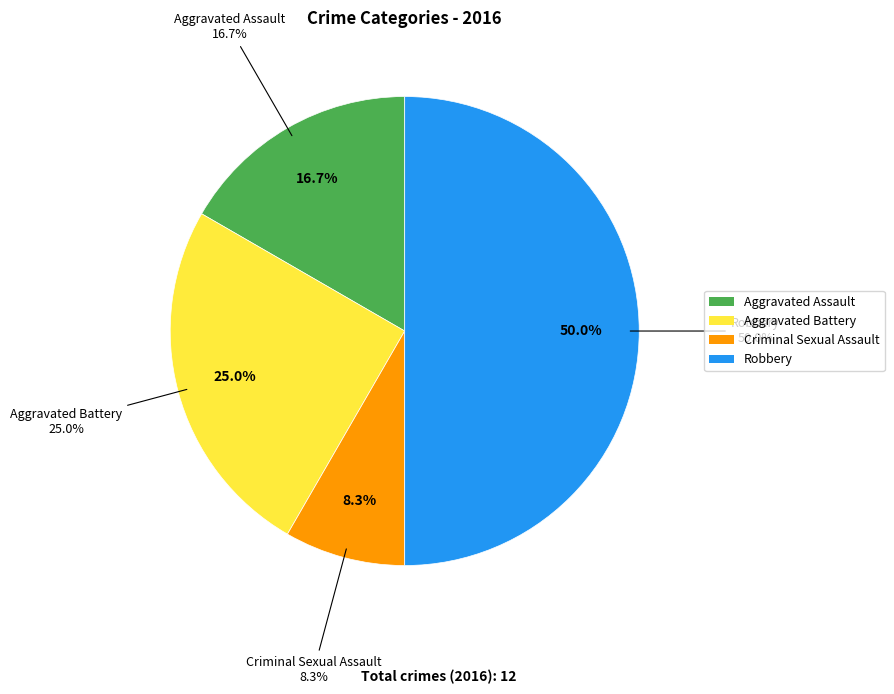

To the nearest percent, what portion does Aggravated Battery represent?

25%